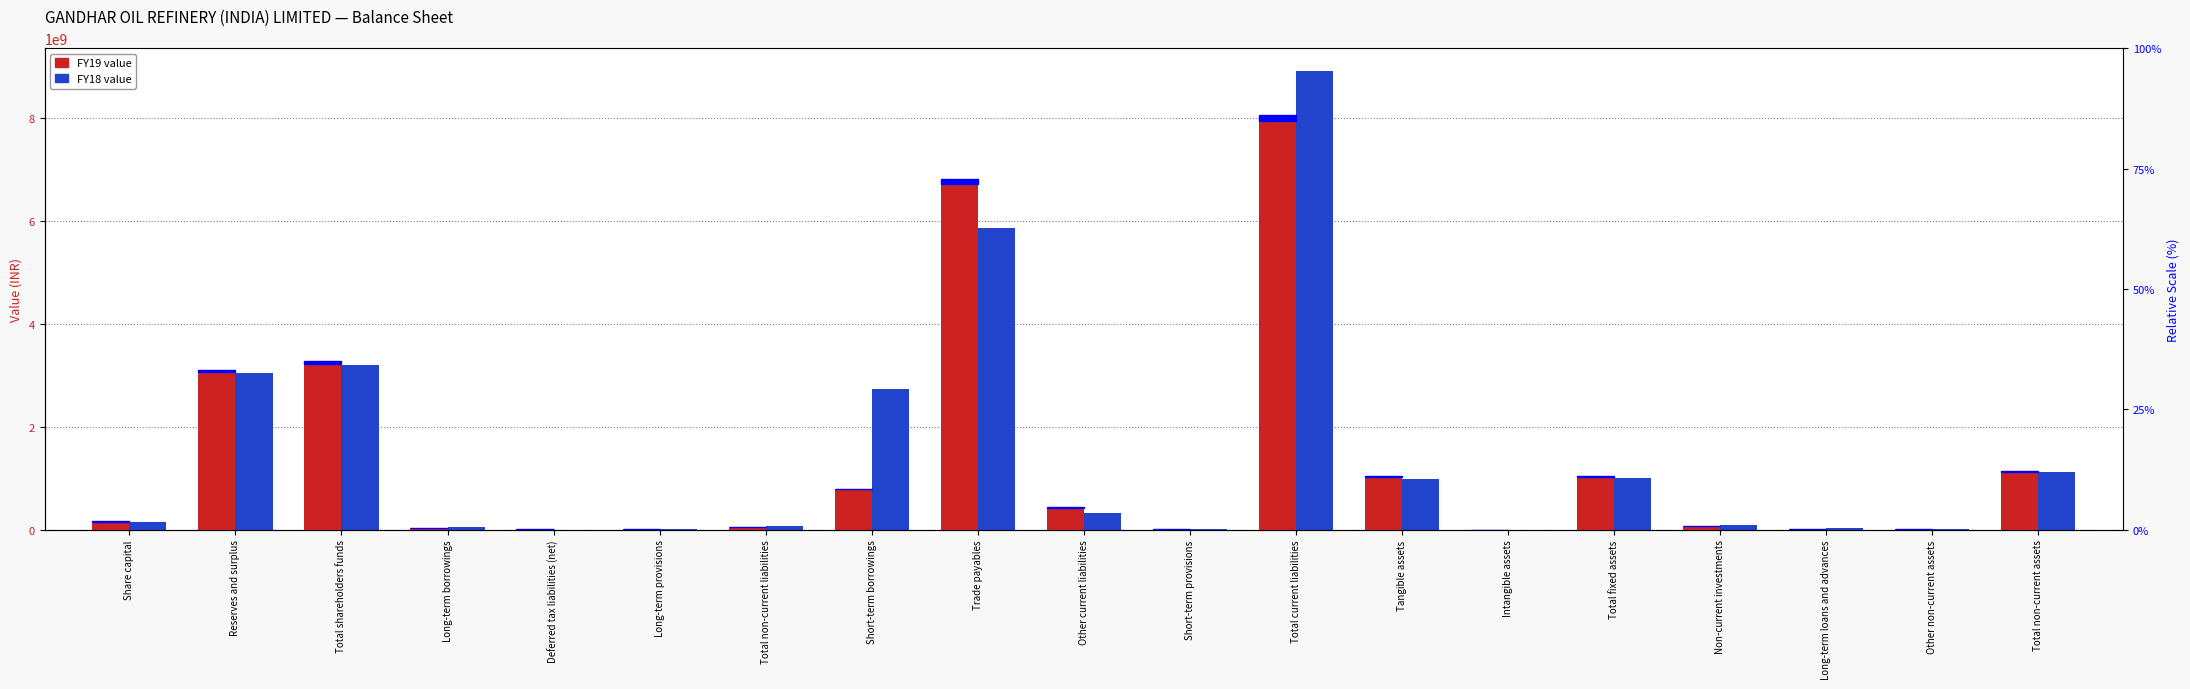

Between Reserves and surplus and Long-term loans and advances, which series saw the biggest shift?

FY19